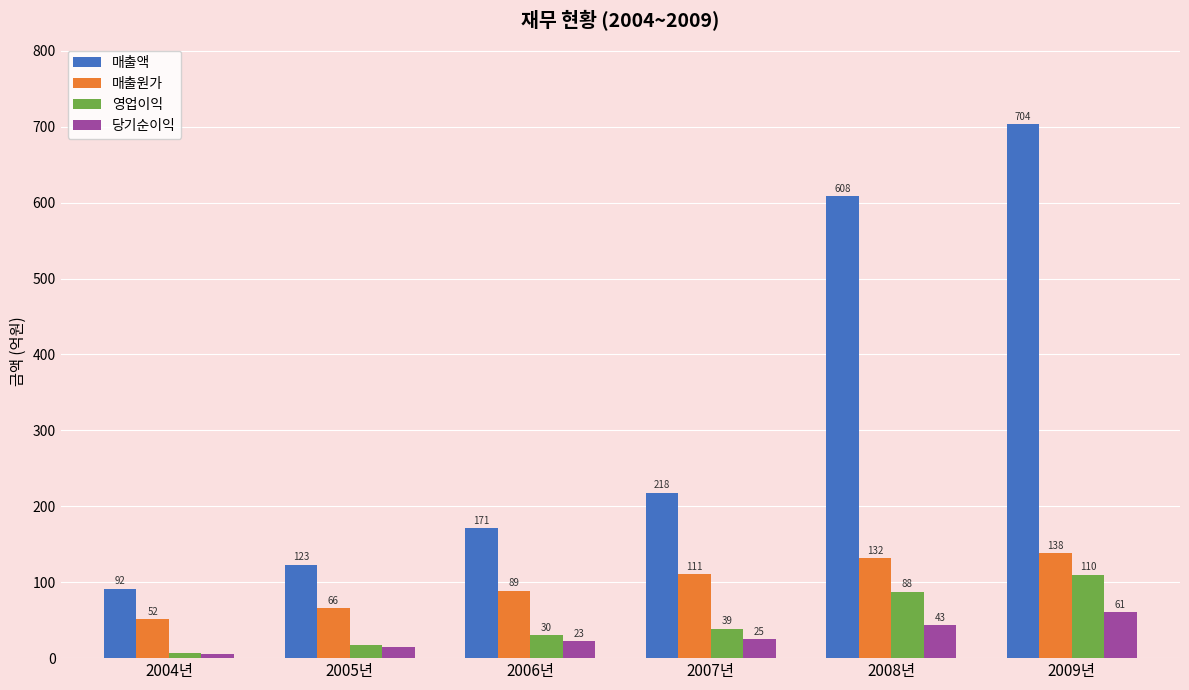

What is the difference between the second highest and second lowest values in the 영업이익 series?

69.8